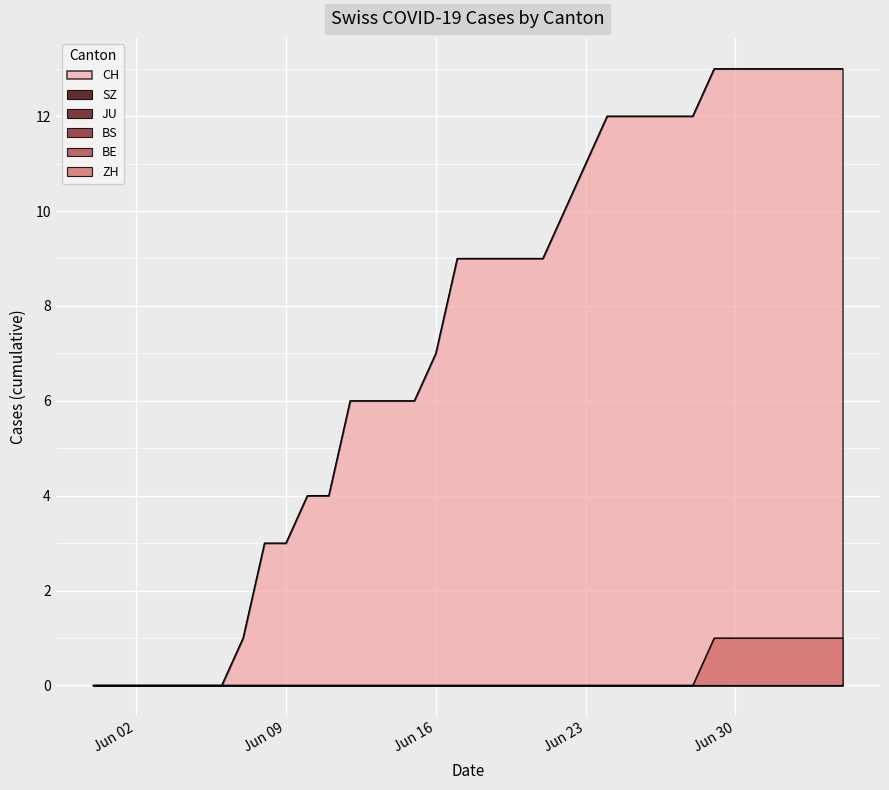

Reading right to left, list all the values displayed in this chart.

CH: 2020-07-05=13	2020-07-04=13	2020-07-03=13	2020-07-02=13	2020-07-01=13	2020-06-30=13	2020-06-29=13	2020-06-28=12	2020-06-27=12	2020-06-26=12	2020-06-25=12	2020-06-24=12	2020-06-23=11	2020-06-22=10	2020-06-21=9	2020-06-20=9	2020-06-19=9	2020-06-18=9	2020-06-17=9	2020-06-16=7	2020-06-15=6	2020-06-14=6	2020-06-13=6	2020-06-12=6	2020-06-11=4	2020-06-10=4	2020-06-09=3	2020-06-08=3	2020-06-07=1	2020-06-06=0	2020-06-05=0	2020-06-04=0	2020-06-03=0	2020-06-02=0	2020-06-01=0	2020-05-31=0
ZH: 2020-07-05=1	2020-07-04=1	2020-07-03=1	2020-07-02=1	2020-07-01=1	2020-06-30=1	2020-06-29=1	2020-06-28=0	2020-06-27=0	2020-06-26=0	2020-06-25=0	2020-06-24=0	2020-06-23=0	2020-06-22=0	2020-06-21=0	2020-06-20=0	2020-06-19=0	2020-06-18=0	2020-06-17=0	2020-06-16=0	2020-06-15=0	2020-06-14=0	2020-06-13=0	2020-06-12=0	2020-06-11=0	2020-06-10=0	2020-06-09=0	2020-06-08=0	2020-06-07=0	2020-06-06=0	2020-06-05=0	2020-06-04=0	2020-06-03=0	2020-06-02=0	2020-06-01=0	2020-05-31=0
BE: 2020-07-05=0	2020-07-04=0	2020-07-03=0	2020-07-02=0	2020-07-01=0	2020-06-30=0	2020-06-29=0	2020-06-28=0	2020-06-27=0	2020-06-26=0	2020-06-25=0	2020-06-24=0	2020-06-23=0	2020-06-22=0	2020-06-21=0	2020-06-20=0	2020-06-19=0	2020-06-18=0	2020-06-17=0	2020-06-16=0	2020-06-15=0	2020-06-14=0	2020-06-13=0	2020-06-12=0	2020-06-11=0	2020-06-10=0	2020-06-09=0	2020-06-08=0	2020-06-07=0	2020-06-06=0	2020-06-05=0	2020-06-04=0	2020-06-03=0	2020-06-02=0	2020-06-01=0	2020-05-31=0
BS: 2020-07-05=0	2020-07-04=0	2020-07-03=0	2020-07-02=0	2020-07-01=0	2020-06-30=0	2020-06-29=0	2020-06-28=0	2020-06-27=0	2020-06-26=0	2020-06-25=0	2020-06-24=0	2020-06-23=0	2020-06-22=0	2020-06-21=0	2020-06-20=0	2020-06-19=0	2020-06-18=0	2020-06-17=0	2020-06-16=0	2020-06-15=0	2020-06-14=0	2020-06-13=0	2020-06-12=0	2020-06-11=0	2020-06-10=0	2020-06-09=0	2020-06-08=0	2020-06-07=0	2020-06-06=0	2020-06-05=0	2020-06-04=0	2020-06-03=0	2020-06-02=0	2020-06-01=0	2020-05-31=0
JU: 2020-07-05=0	2020-07-04=0	2020-07-03=0	2020-07-02=0	2020-07-01=0	2020-06-30=0	2020-06-29=0	2020-06-28=0	2020-06-27=0	2020-06-26=0	2020-06-25=0	2020-06-24=0	2020-06-23=0	2020-06-22=0	2020-06-21=0	2020-06-20=0	2020-06-19=0	2020-06-18=0	2020-06-17=0	2020-06-16=0	2020-06-15=0	2020-06-14=0	2020-06-13=0	2020-06-12=0	2020-06-11=0	2020-06-10=0	2020-06-09=0	2020-06-08=0	2020-06-07=0	2020-06-06=0	2020-06-05=0	2020-06-04=0	2020-06-03=0	2020-06-02=0	2020-06-01=0	2020-05-31=0
SZ: 2020-07-05=0	2020-07-04=0	2020-07-03=0	2020-07-02=0	2020-07-01=0	2020-06-30=0	2020-06-29=0	2020-06-28=0	2020-06-27=0	2020-06-26=0	2020-06-25=0	2020-06-24=0	2020-06-23=0	2020-06-22=0	2020-06-21=0	2020-06-20=0	2020-06-19=0	2020-06-18=0	2020-06-17=0	2020-06-16=0	2020-06-15=0	2020-06-14=0	2020-06-13=0	2020-06-12=0	2020-06-11=0	2020-06-10=0	2020-06-09=0	2020-06-08=0	2020-06-07=0	2020-06-06=0	2020-06-05=0	2020-06-04=0	2020-06-03=0	2020-06-02=0	2020-06-01=0	2020-05-31=0